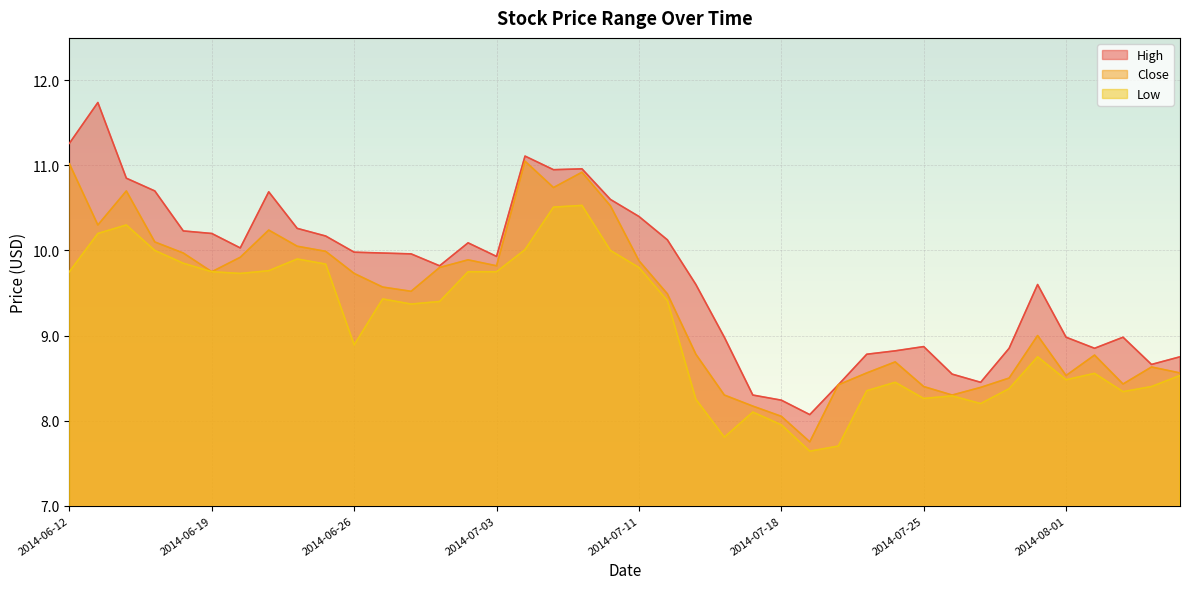

How many data points in High are above 9?

24